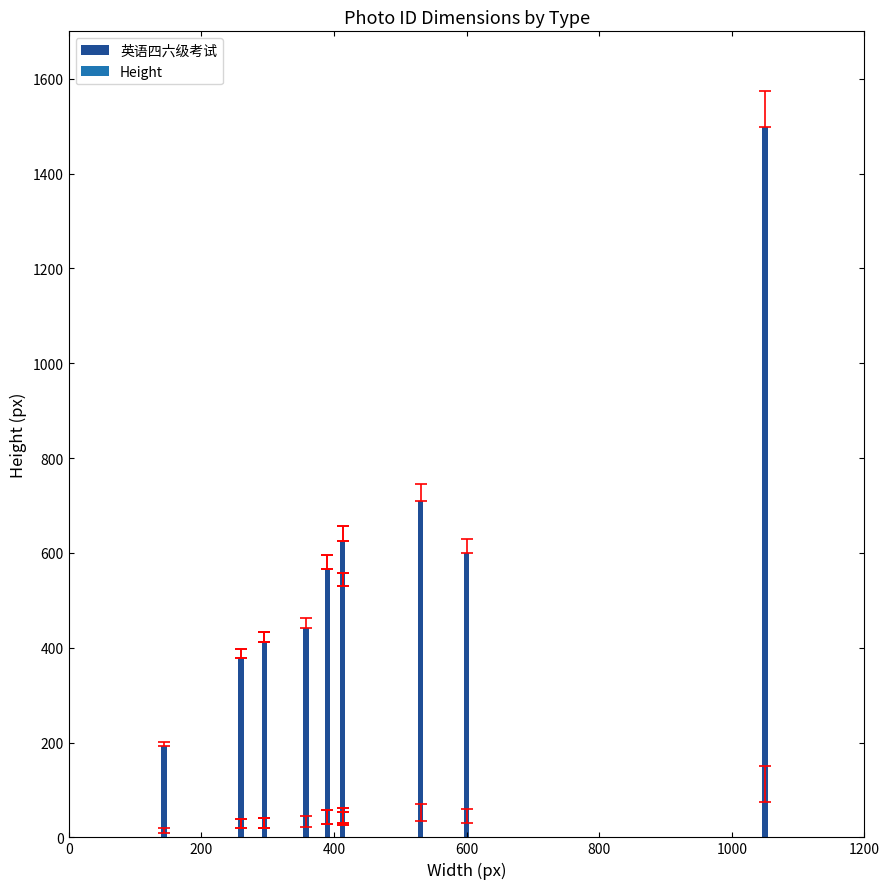

Count the number of values greater than 531.

7